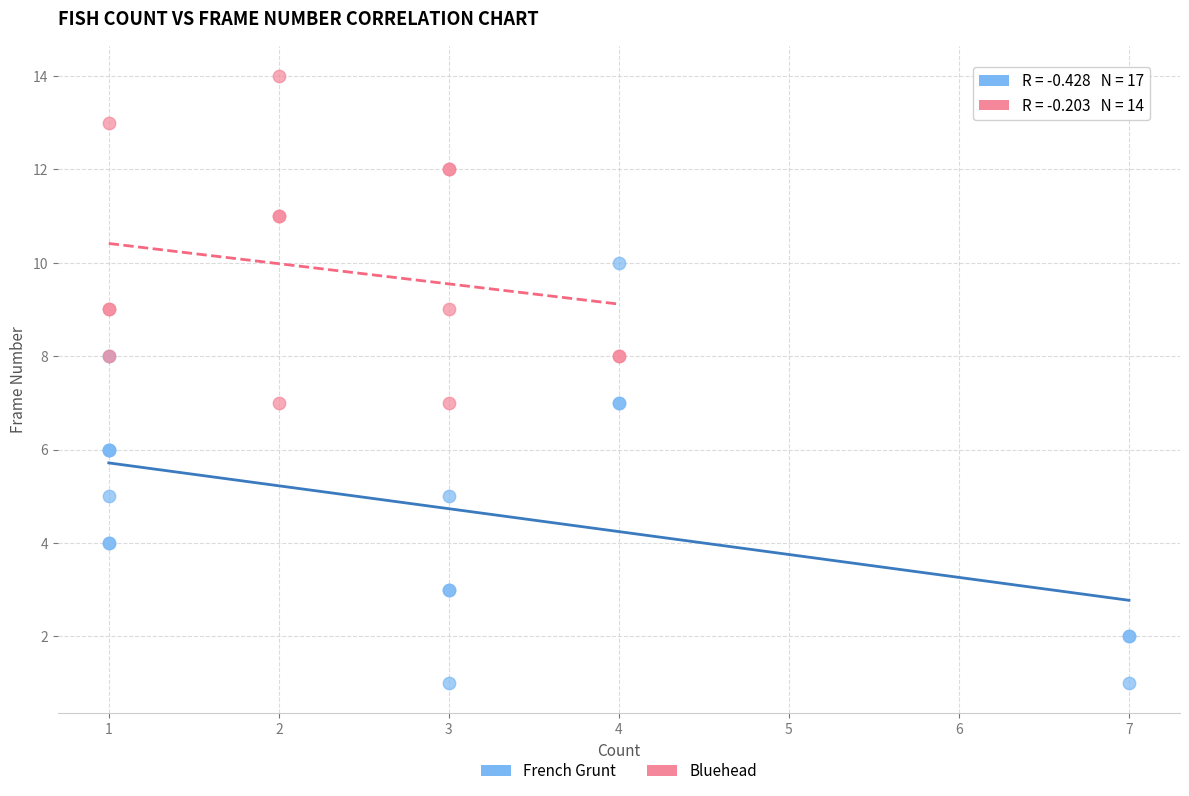

Which series has the widest spread of Y values?

French Grunt